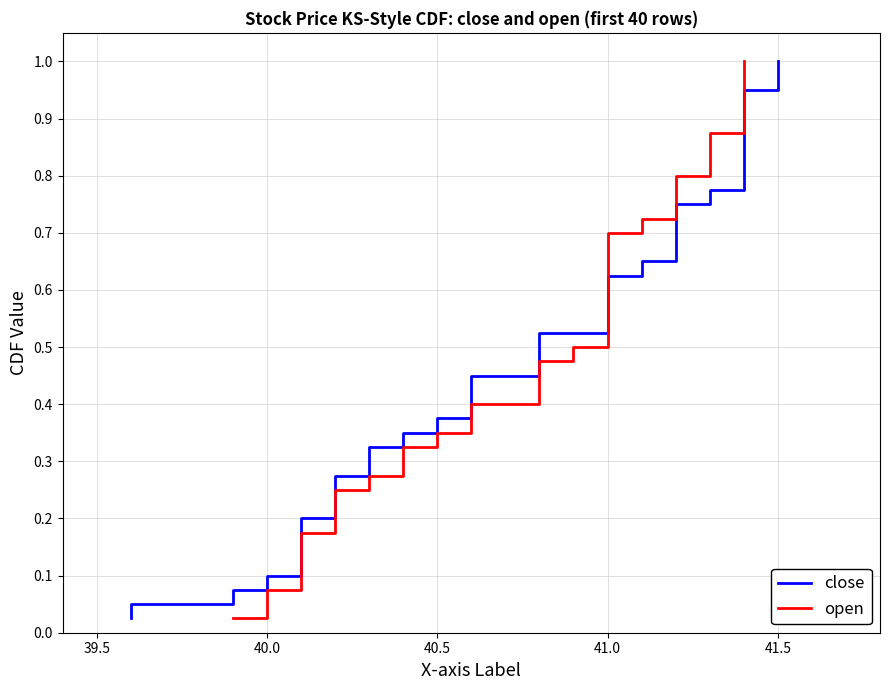

Reading left to right, list all the values displayed in this chart.

close: 0.0	0.1	0.1	0.1	0.1	0.1	0.2	0.2	0.2	0.2	0.3	0.3	0.3	0.3	0.4	0.4	0.4	0.5	0.5	0.5	0.5	0.6	0.6	0.6	0.6	0.7	0.7	0.7	0.7	0.8	0.8	0.8	0.8	0.8	0.9	0.9	0.9	0.9	1.0	1.0
open: 0.0	0.1	0.1	0.1	0.1	0.1	0.2	0.2	0.2	0.2	0.3	0.3	0.3	0.3	0.4	0.4	0.4	0.5	0.5	0.5	0.5	0.6	0.6	0.6	0.6	0.7	0.7	0.7	0.7	0.8	0.8	0.8	0.8	0.8	0.9	0.9	0.9	0.9	1.0	1.0